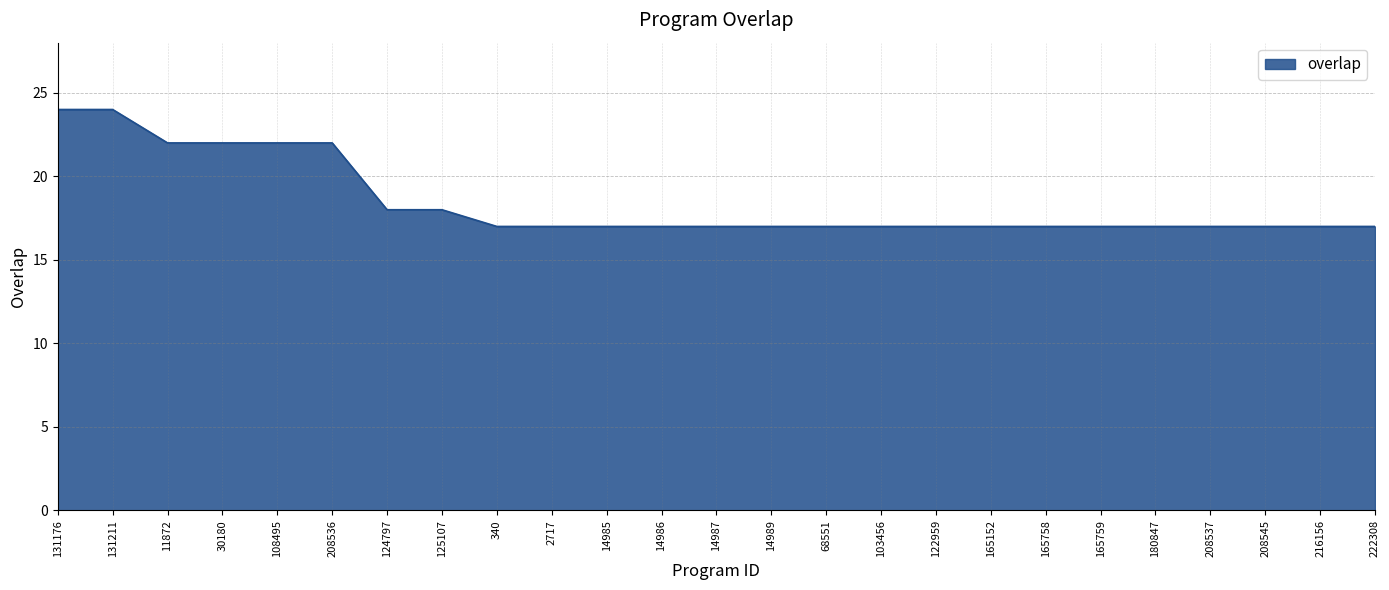

What is the minimum value shown in the chart?

17